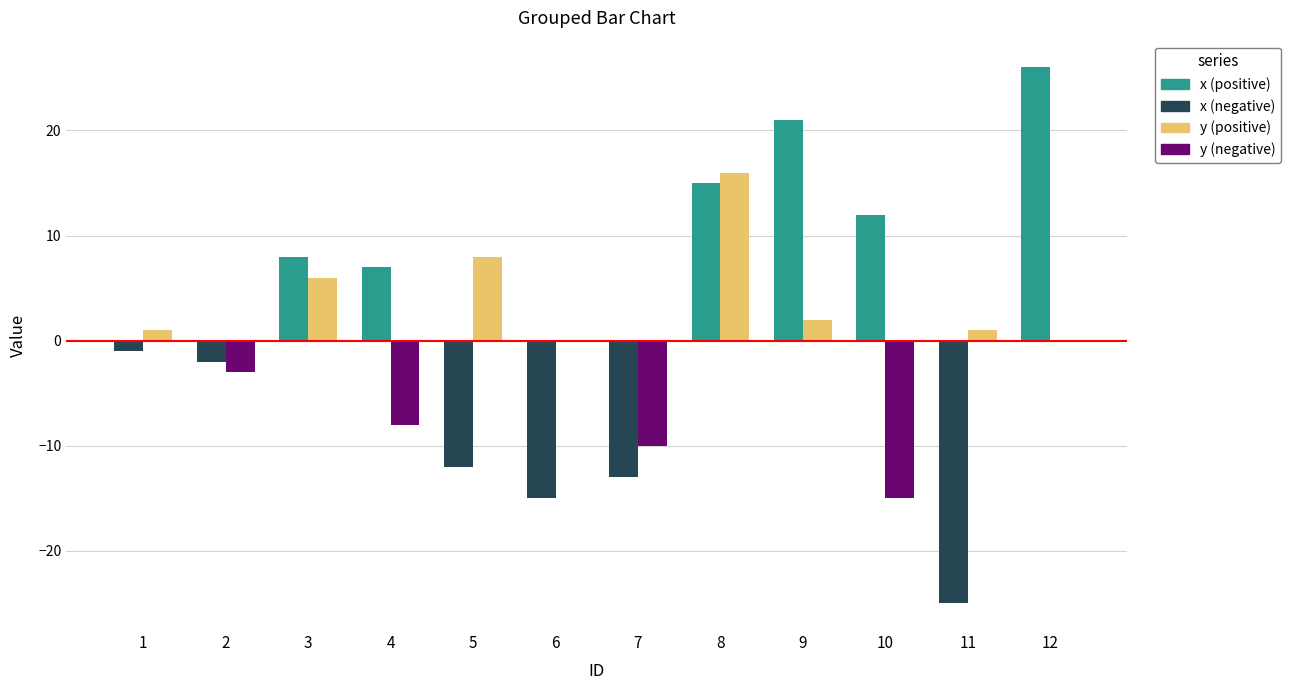

How many values in x are above zero?

6